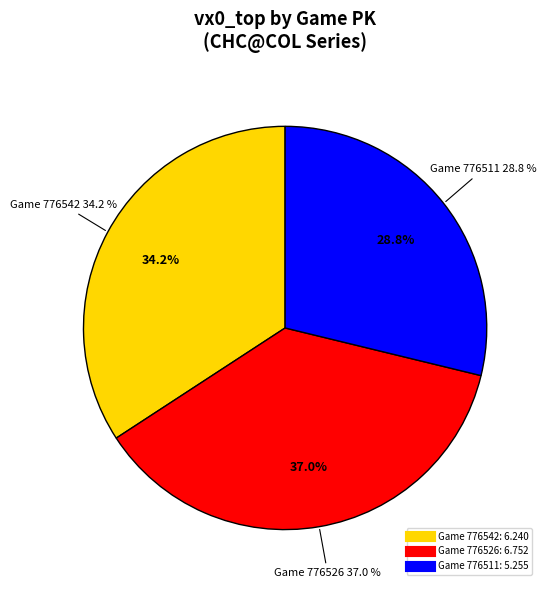

True or false: 776526 accounts for 27% of the total.

False